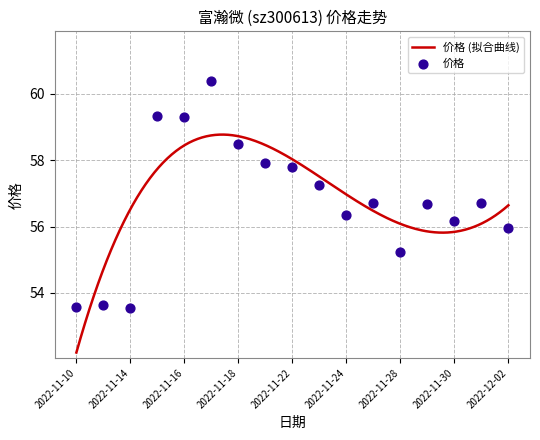

What is the change in value from 2022-11-16 to 2022-11-17?

+1.1